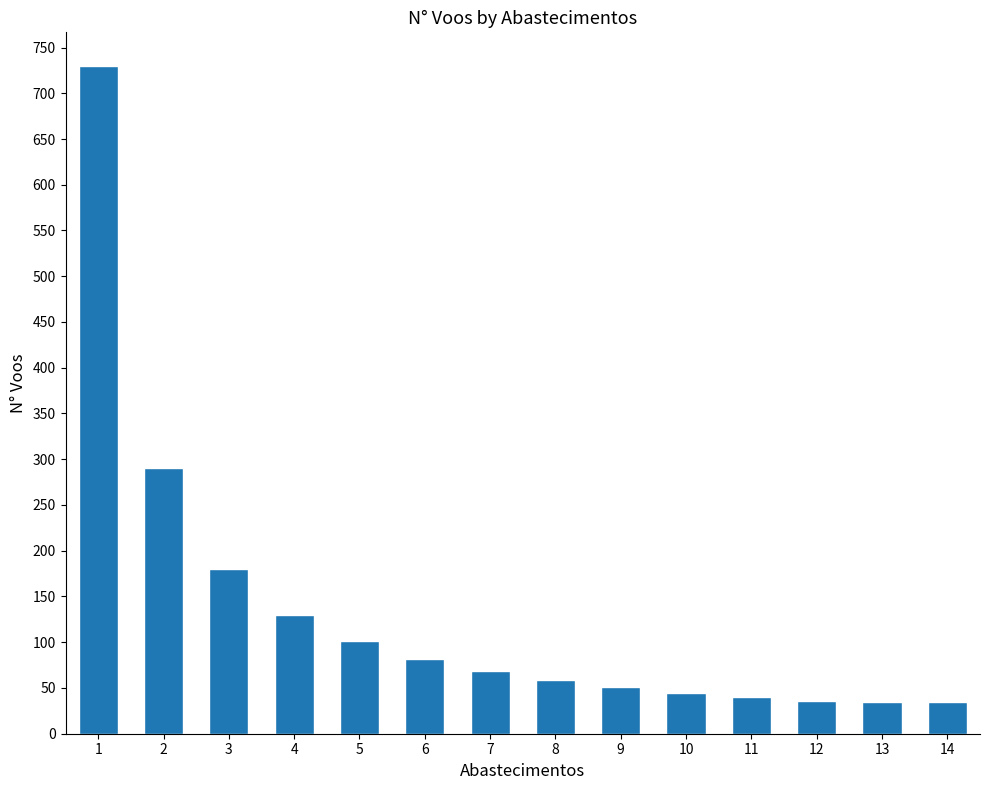

Is it true that the value at 3 is 180?

True